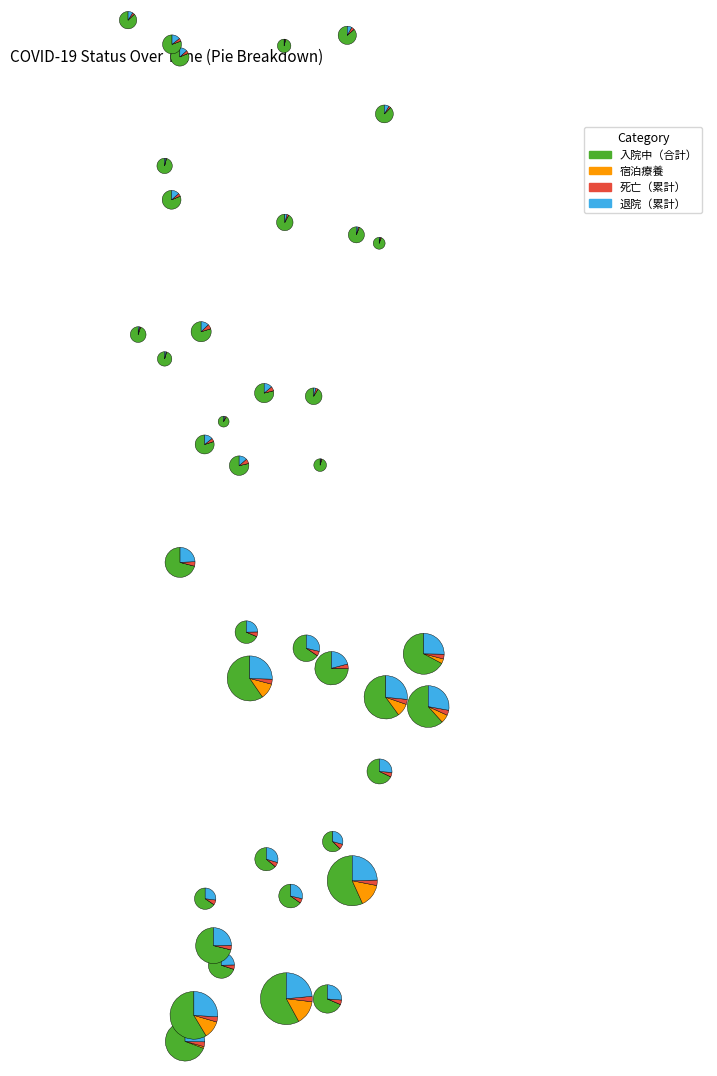

What percentage is NOT represented by 2020-04-08?

96.7%